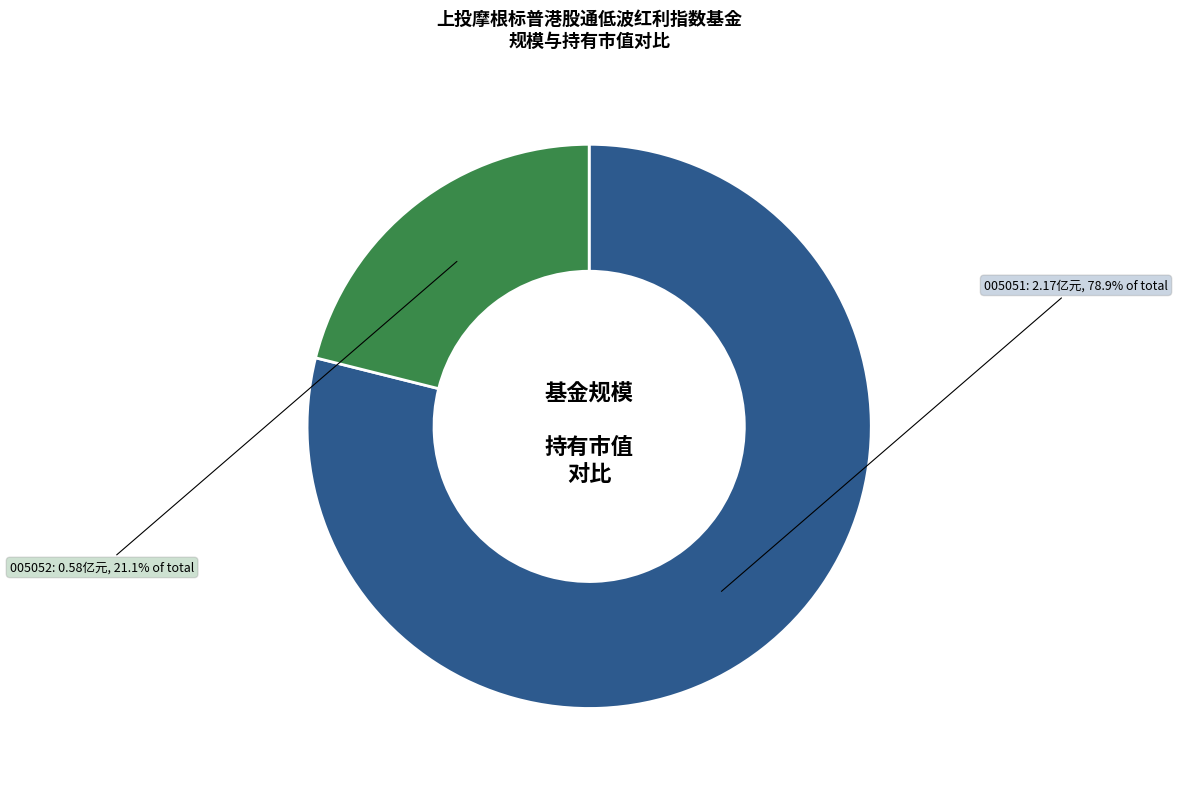

Count the number of slices in the pie.

2